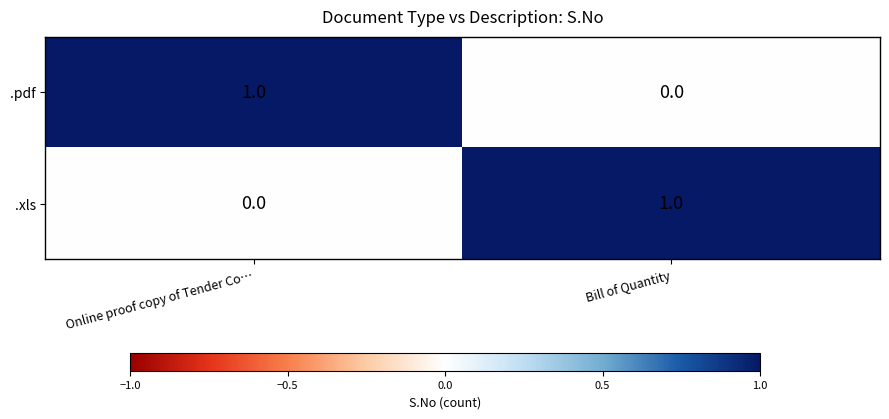

Where is .pdf nearest to the value 0?

Bill of Quantity